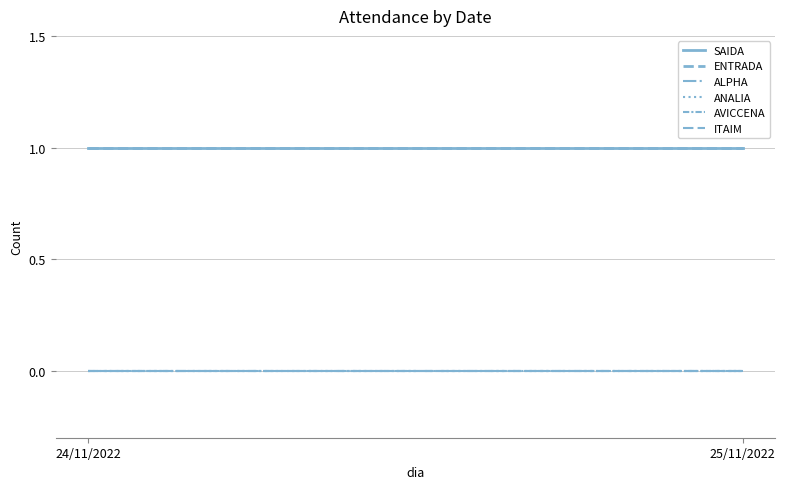

Reading right to left, extract all data points from this chart.

SAIDA: 25/11/2022=1	24/11/2022=1
ENTRADA: 25/11/2022=1	24/11/2022=1
ALPHA: 25/11/2022=0	24/11/2022=0
ANALIA: 25/11/2022=0	24/11/2022=0
AVICCENA: 25/11/2022=0	24/11/2022=0
ITAIM: 25/11/2022=0	24/11/2022=0